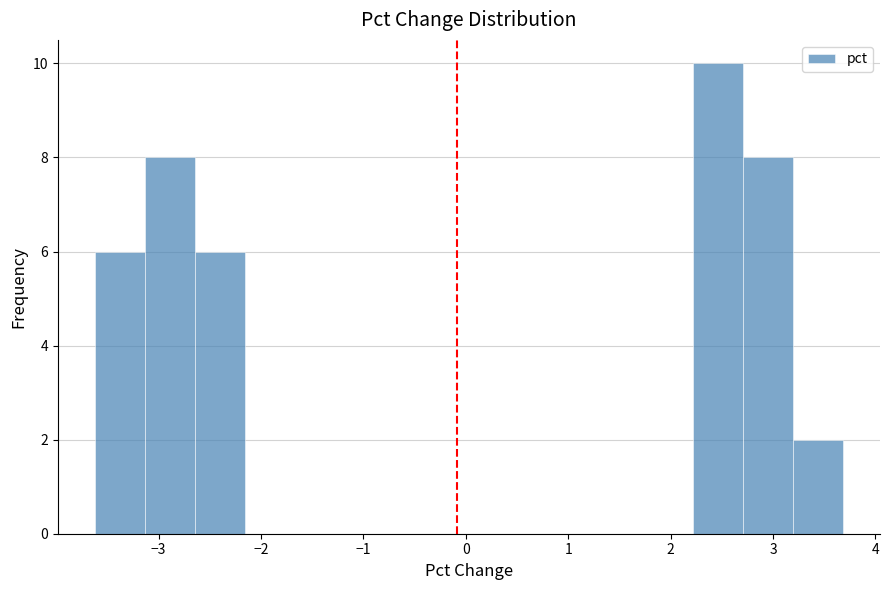

Reading left to right, list every bar in this chart as the range it spans on the x-axis followed by its height. Neither the bar edges nor the heights are printed on the chart, so give them approximately, as read against the axes.

-3.6 to -3.1: 6
-3.1 to -2.6: 8
-2.6 to -2.2: 6
-2.2 to -1.7: 0
-1.7 to -1.2: 0
-1.2 to -0.7: 0
-0.7 to -0.2: 0
-0.2 to 0.3: 0
0.3 to 0.8: 0
0.8 to 1.2: 0
1.2 to 1.7: 0
1.7 to 2.2: 0
2.2 to 2.7: 10
2.7 to 3.2: 8
3.2 to 3.7: 2